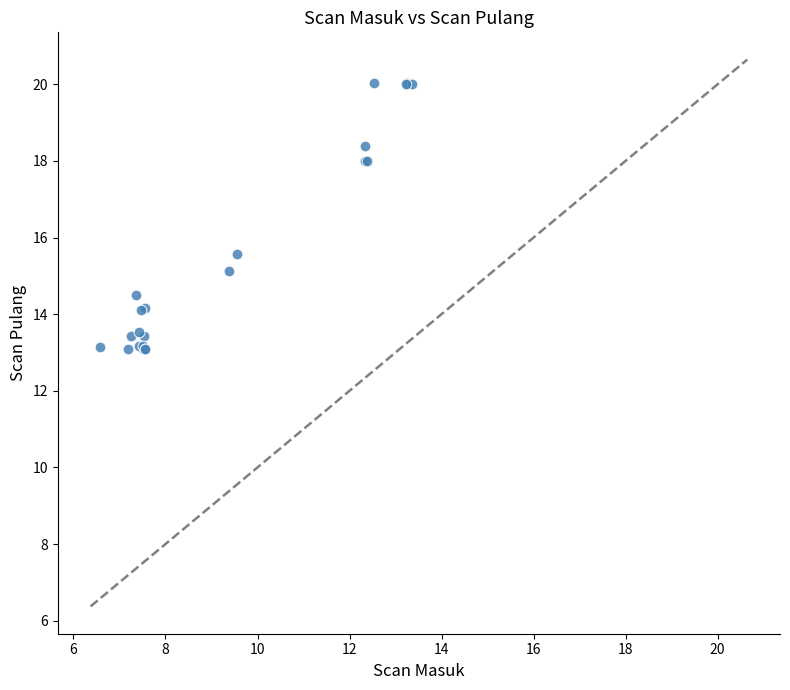

What Y value in the scatter plot is closest to 16?

15.6